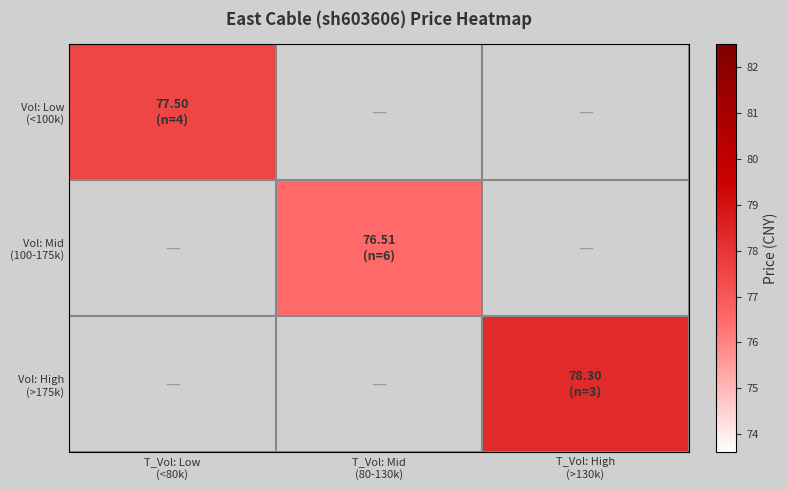

Rank the categories by Vol: Low (<100k) value from lowest to highest.

T_Vol: Low (<80k), T_Vol: Mid (80-130k), T_Vol: High (>130k)